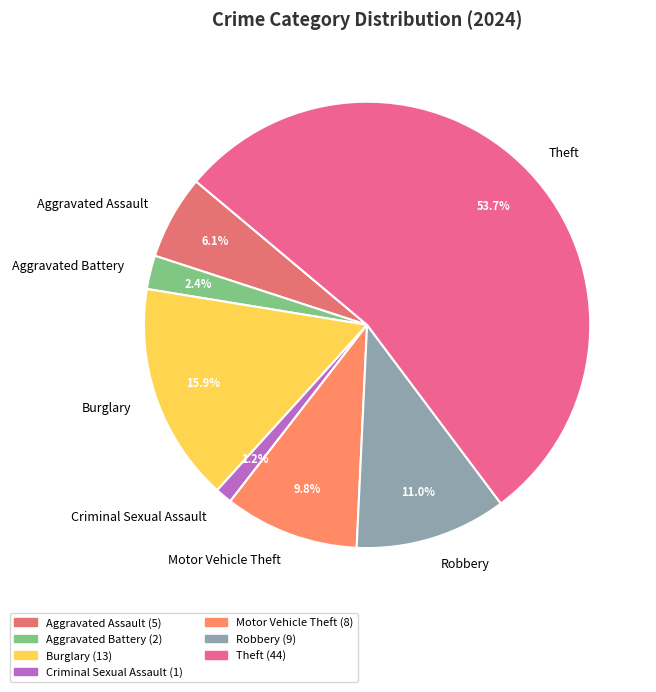

Rank the categories by value from highest to lowest.

Theft, Burglary, Robbery, Motor Vehicle Theft, Aggravated Assault, Aggravated Battery, Criminal Sexual Assault